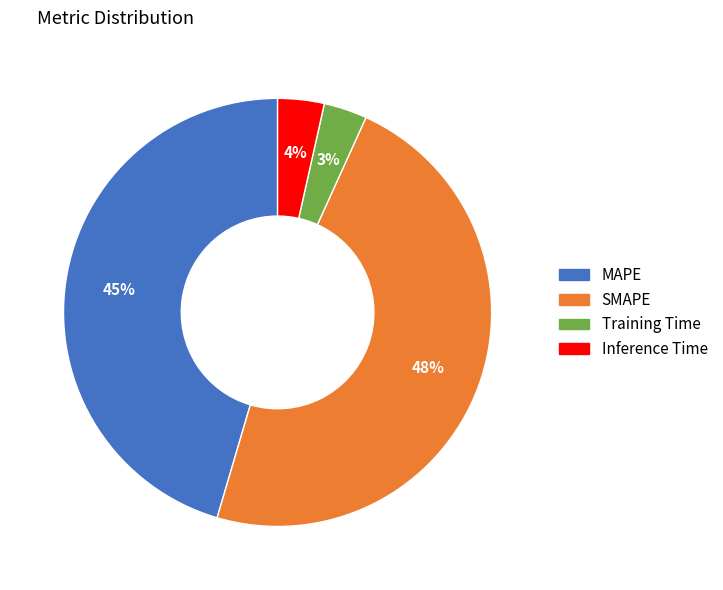

Does any single category account for the majority?

No